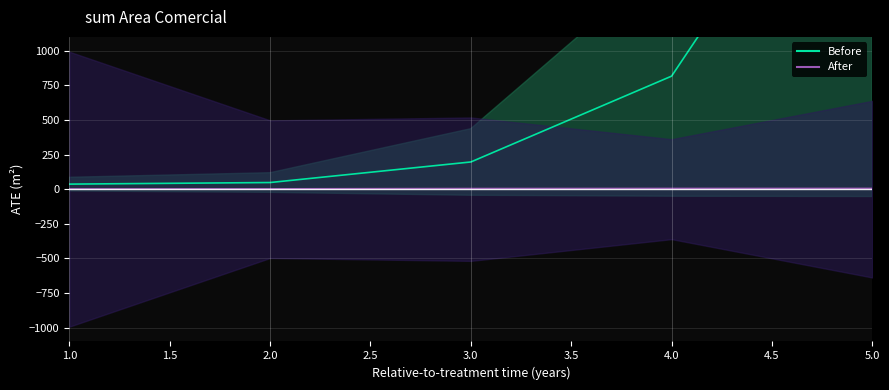

How many lines are shown in the chart?

2